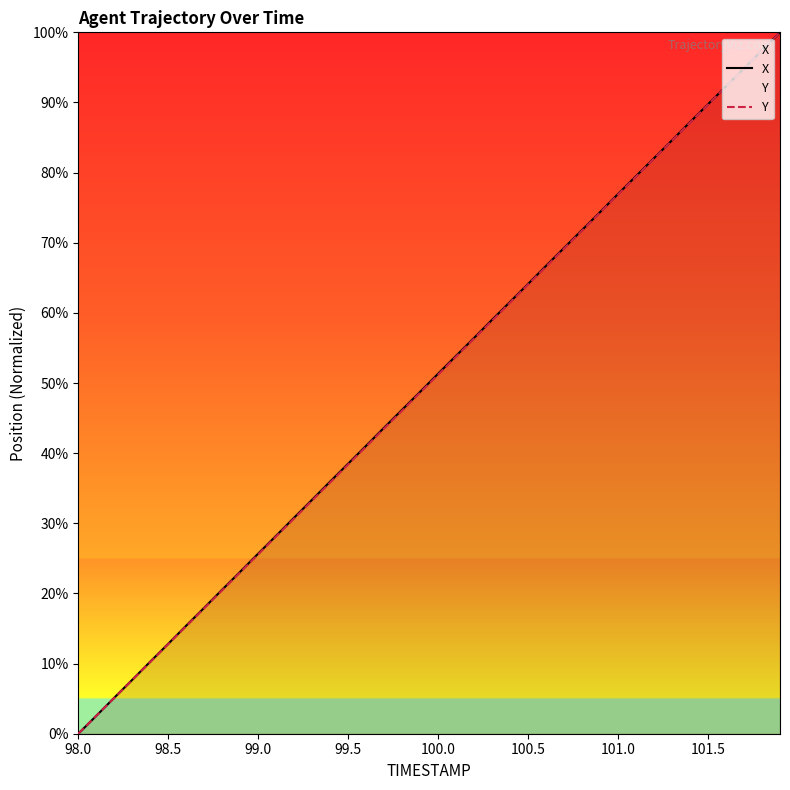

True or false: X has a value of 38.5 at 99.5.

True